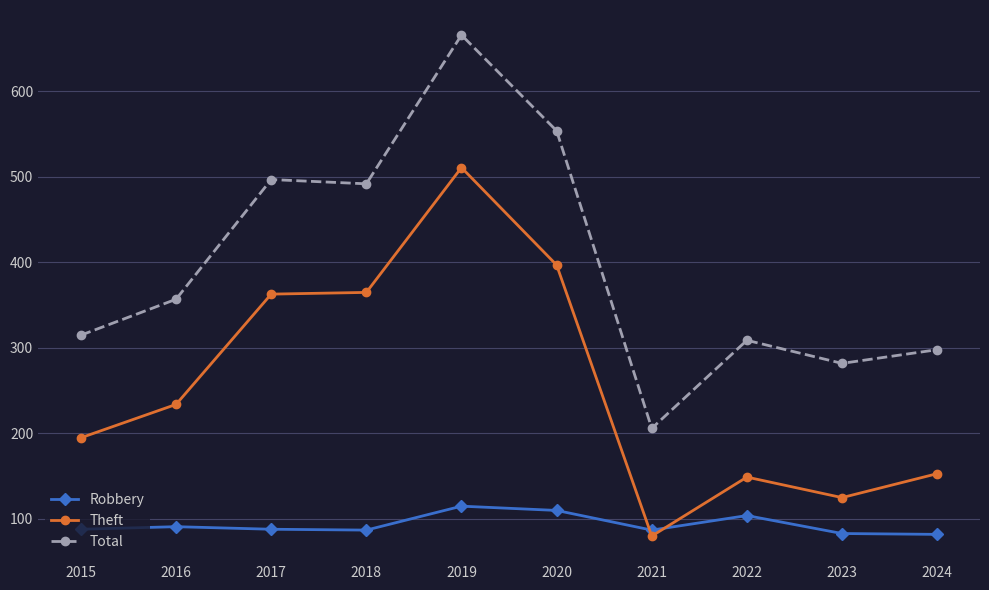

Is it true that Theft equals 363 at 2017?

True